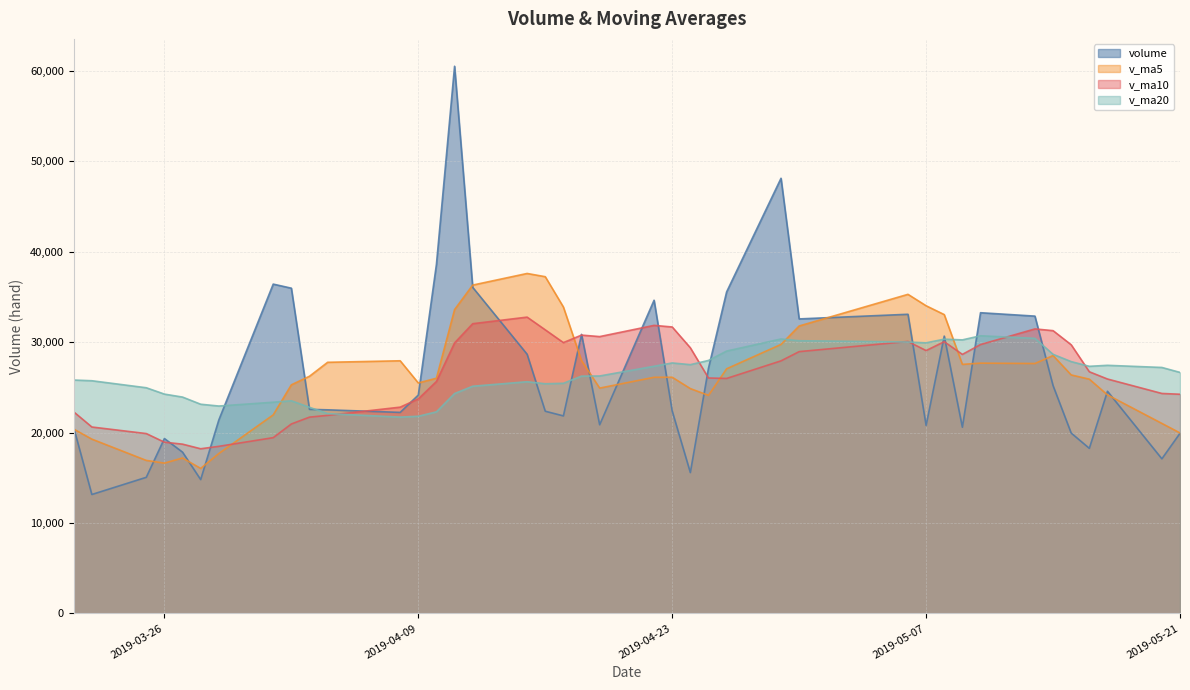

Does the chart display data point markers on the line(s)?

No